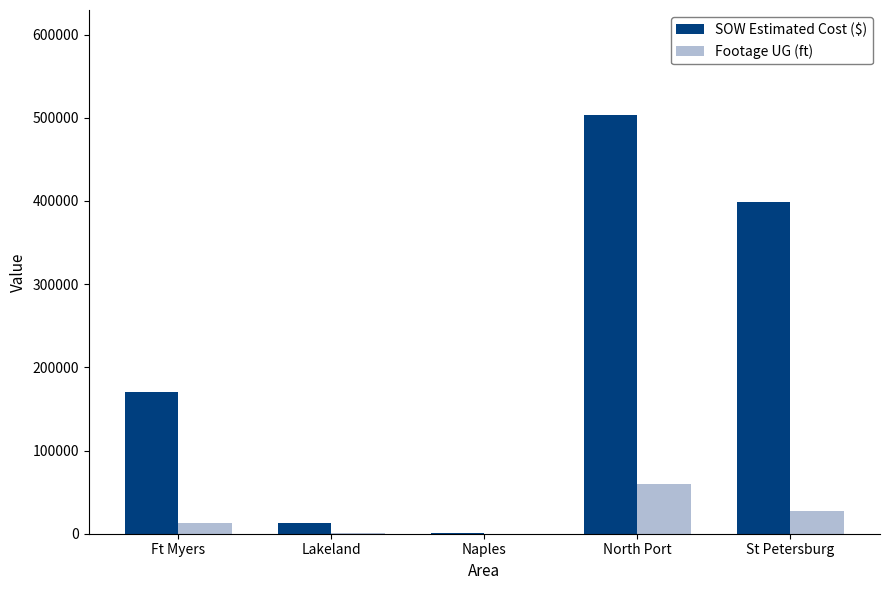

Count the number of data series in this chart.

2